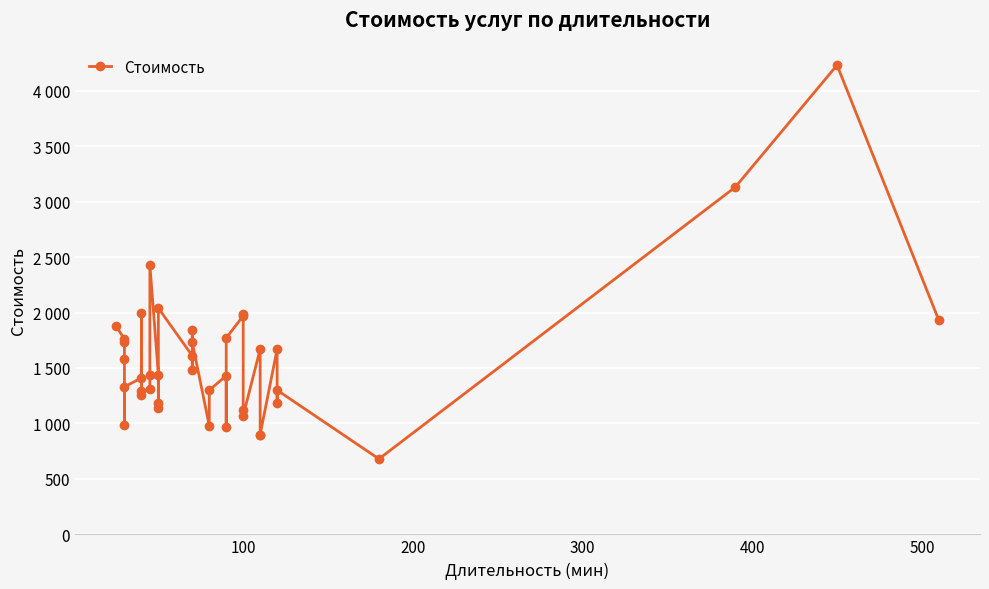

What position from the right is 18?

22